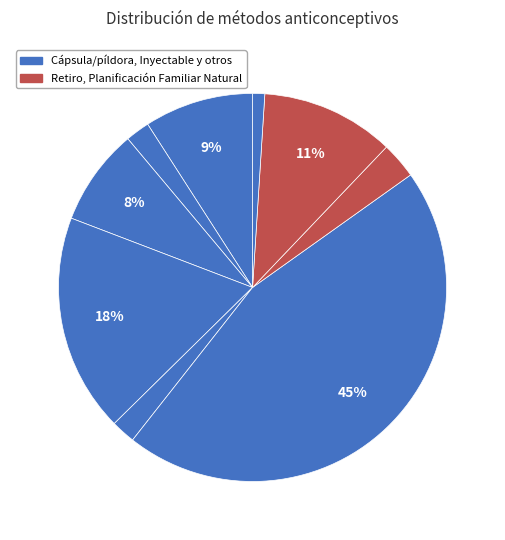

Count the number of slices in the pie.

9